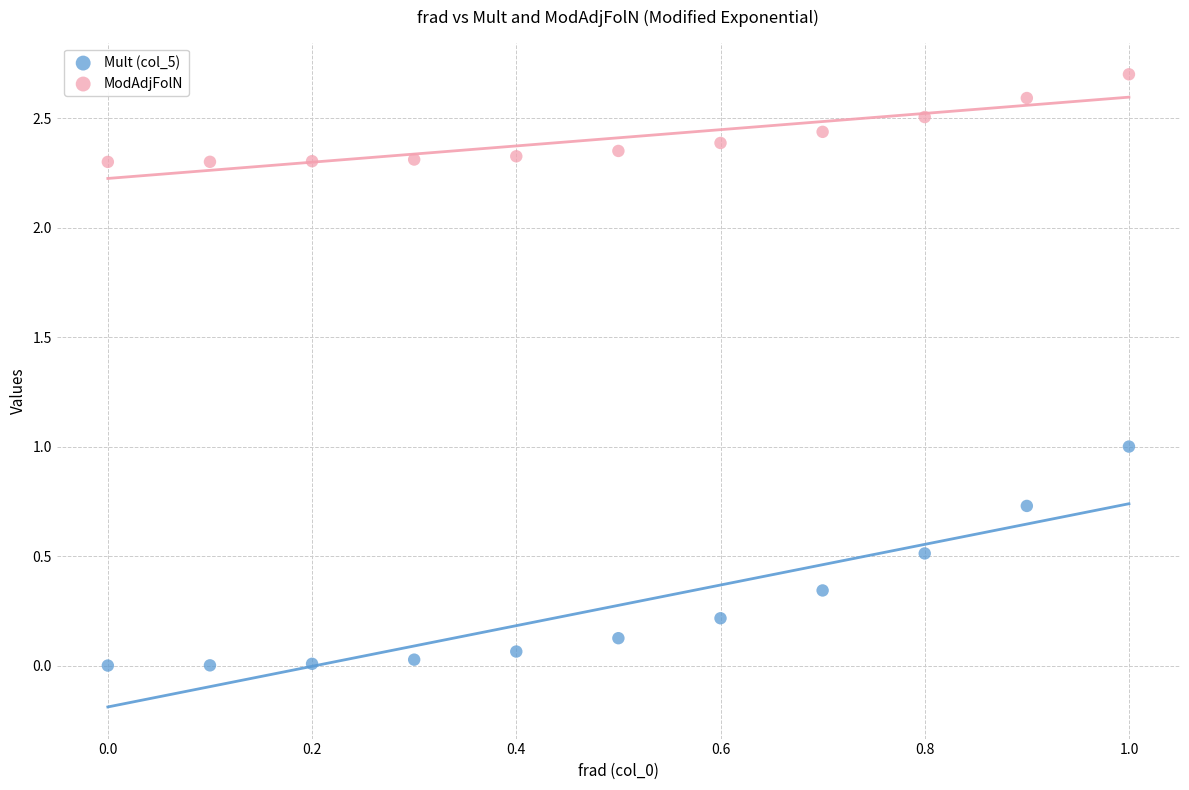

Which series has the widest spread of Y values?

Mult (col_5)